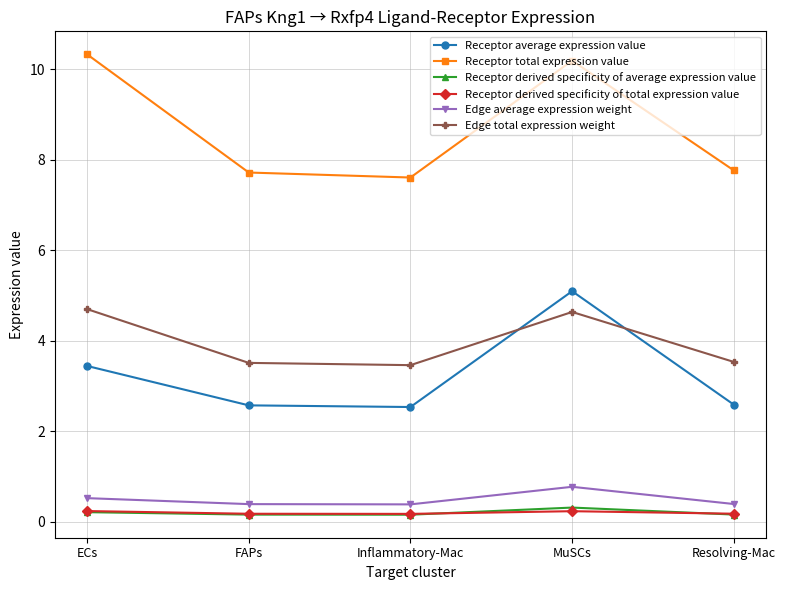

Which series has the largest total across all categories?

Receptor total expression value